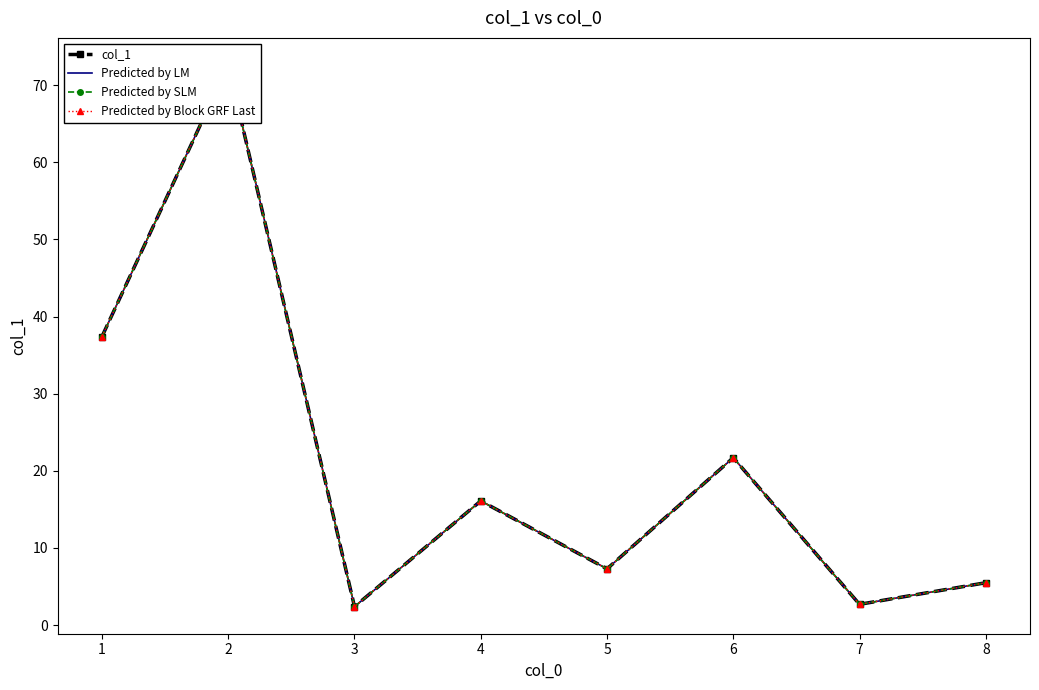

True or false: col_1 and Predicted by LM intersect in this chart.

False